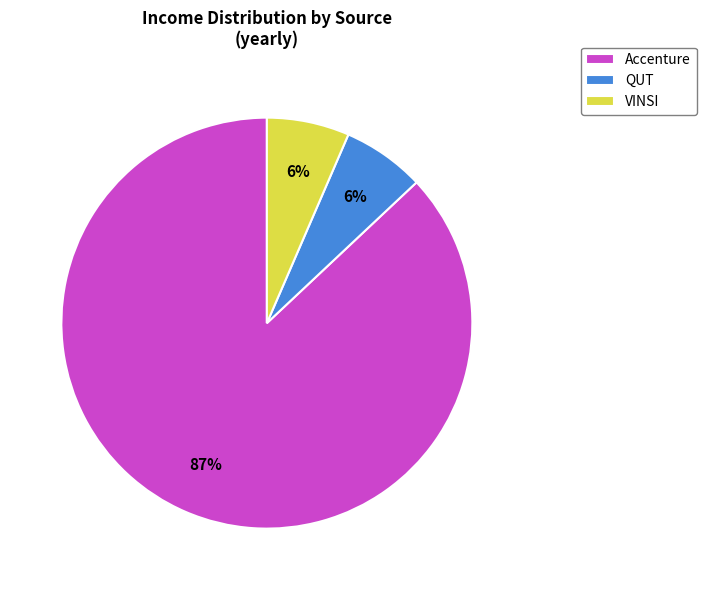

Is there any slice that represents more than half of the pie?

Yes